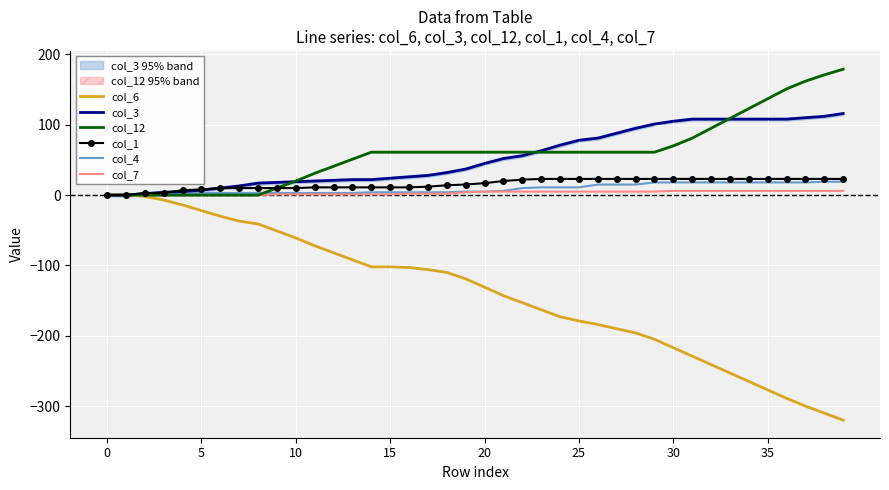

True or false: col_7 and col_12 intersect in this chart.

False